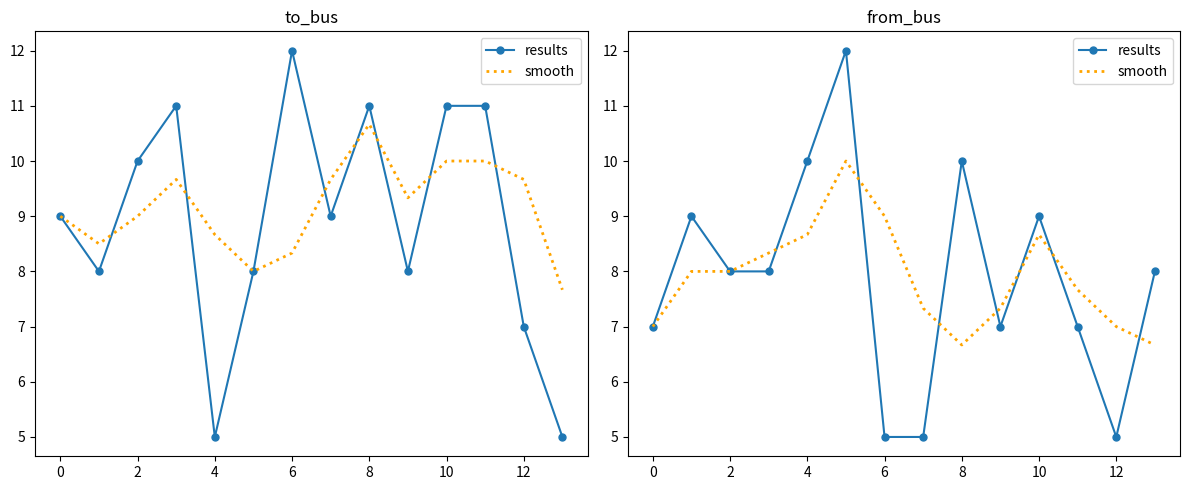

The results series shows 10.5 at 11. True or false?

False